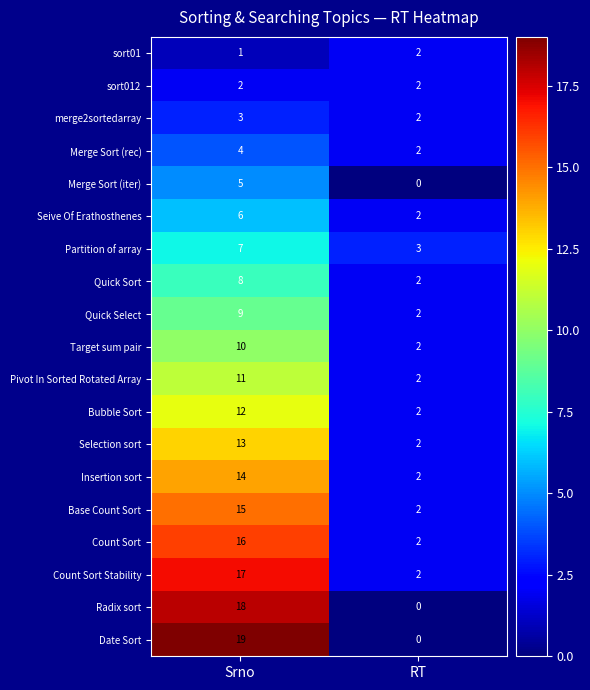

At which category does the chart reach its peak across all series?

Srno